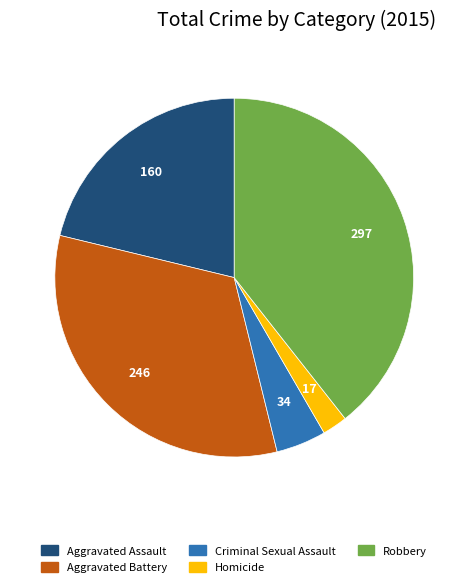

Count the number of slices in the pie.

5